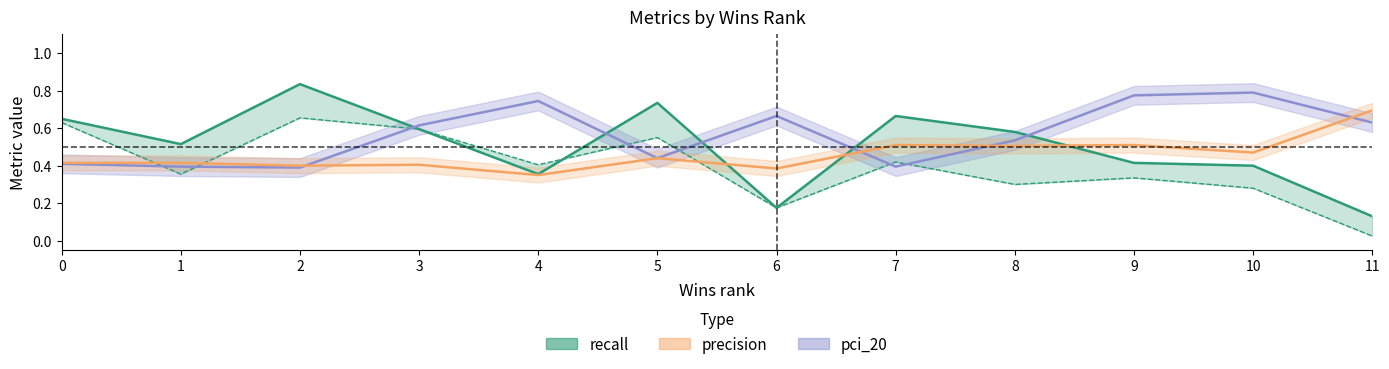

True or false: pci_20 and recall intersect in this chart.

True